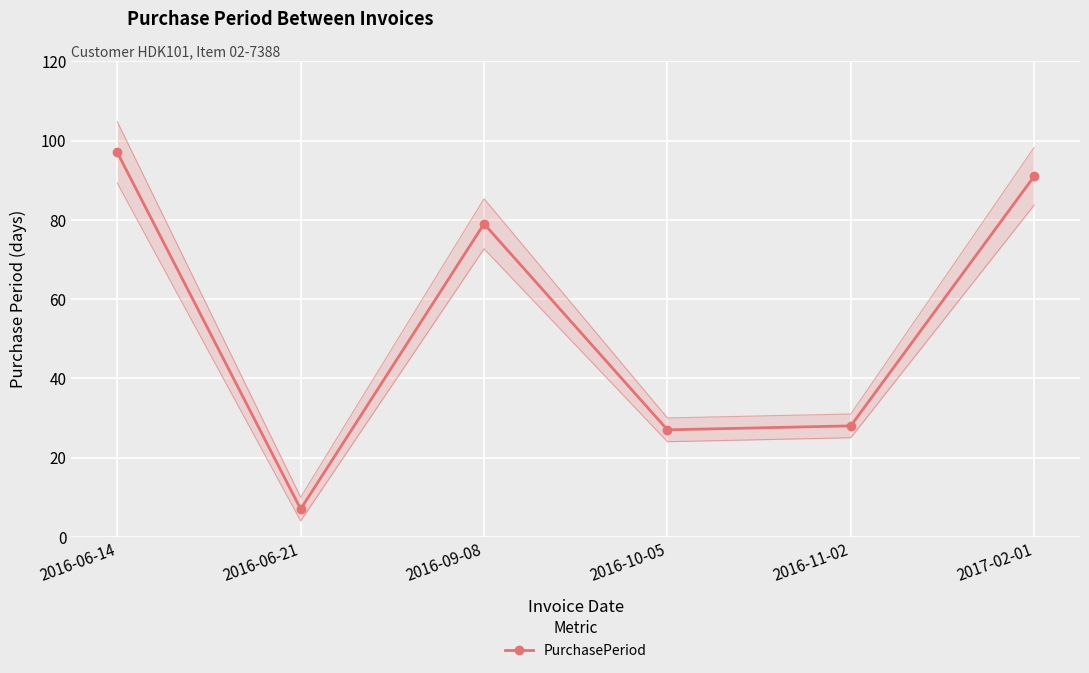

What is the value of the 2nd point from the left?

7